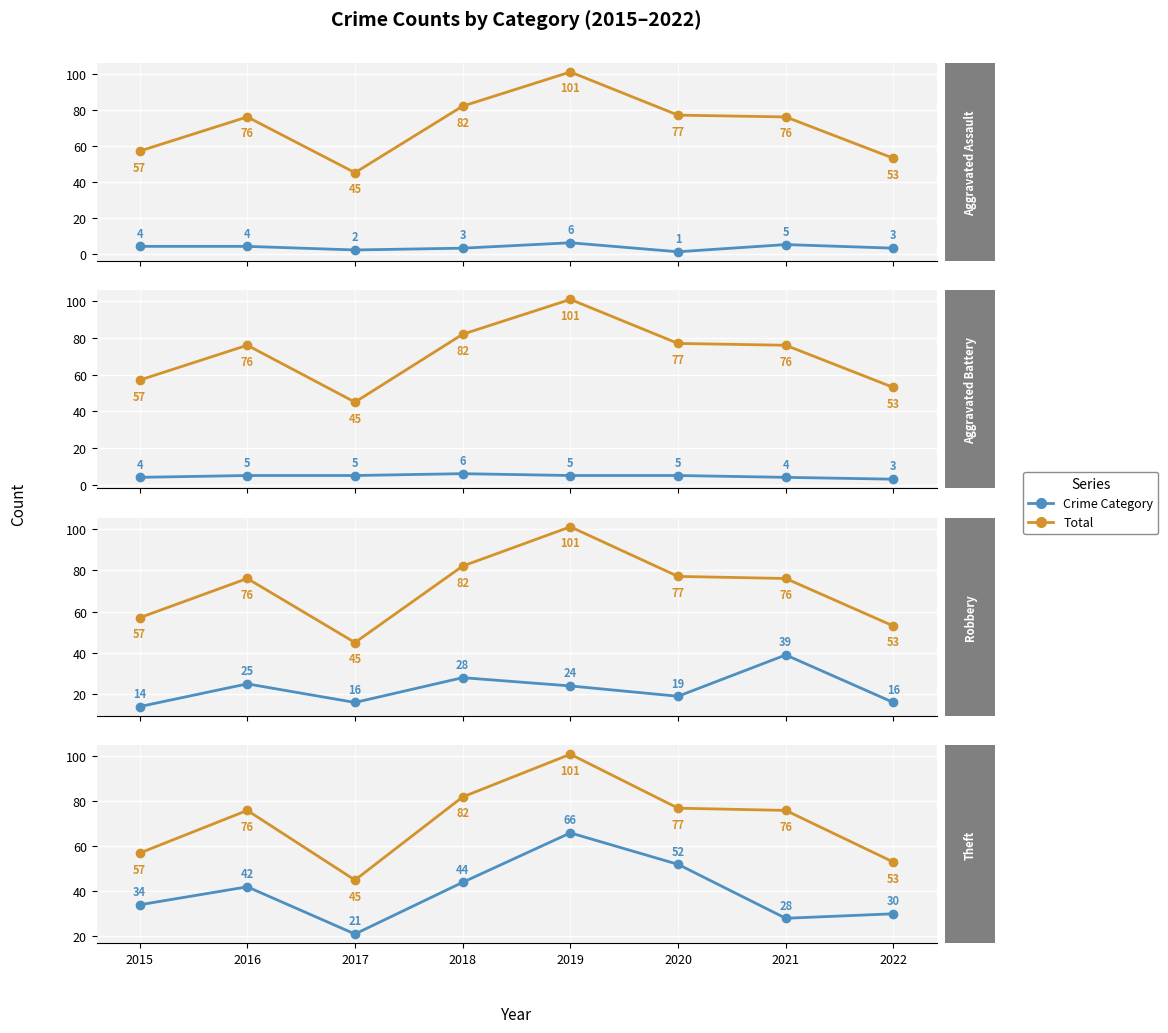

What is the difference between the Aggravated Assault values at 2021 and 2017?

3